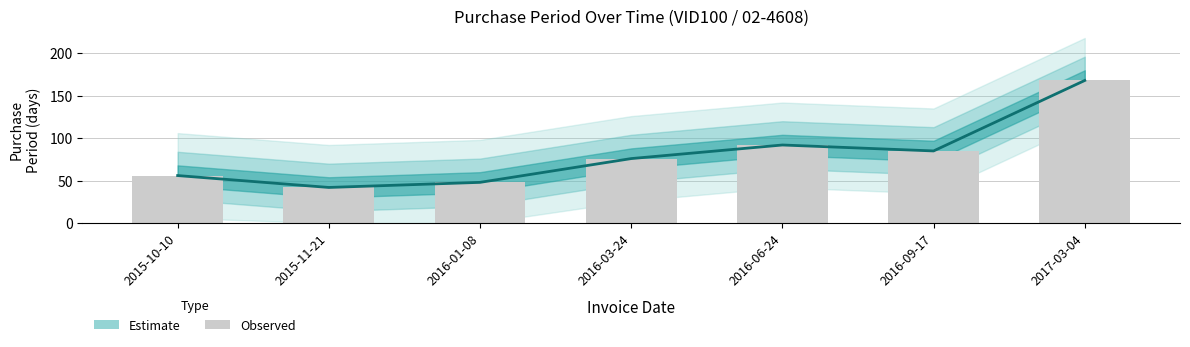

Rank the categories by PurchasePeriod value from lowest to highest.

2015-11-21, 2016-01-08, 2015-10-10, 2016-03-24, 2016-09-17, 2016-06-24, 2017-03-04